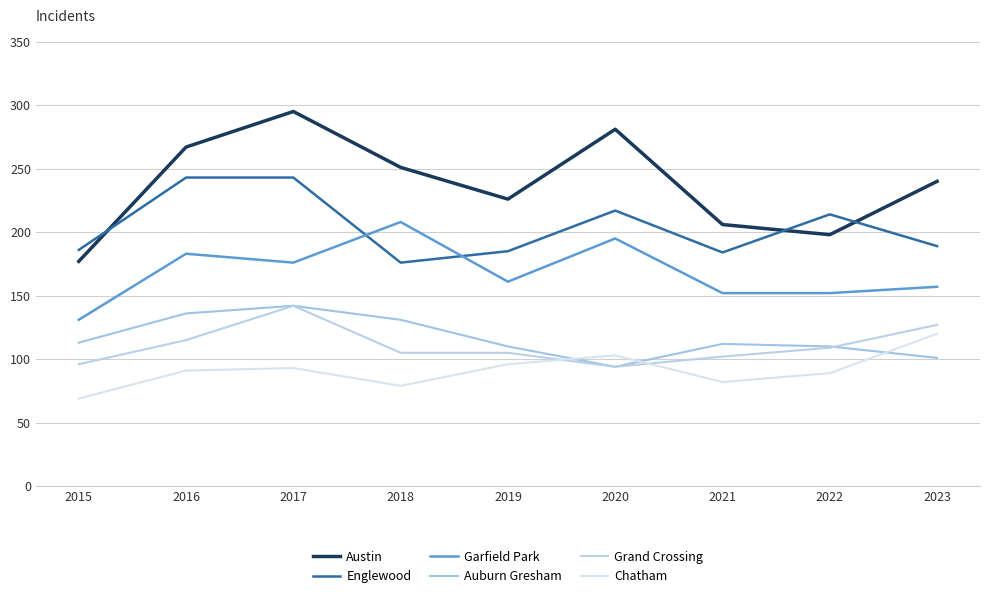

Which category has the highest value in the Garfield Park series?

2018